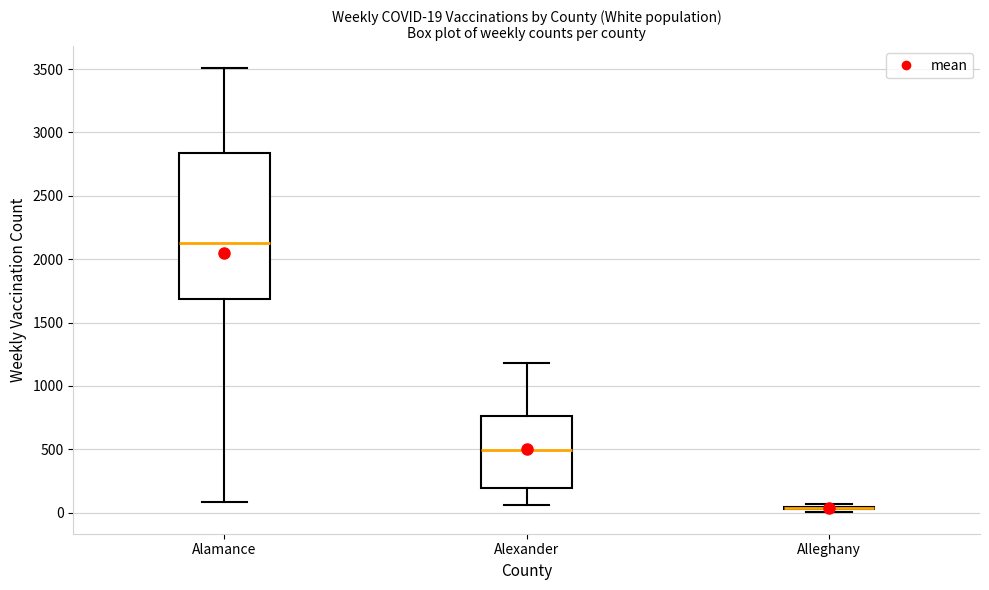

Comparing the boxes themselves (not the whiskers), which one is the tallest?

Alamance